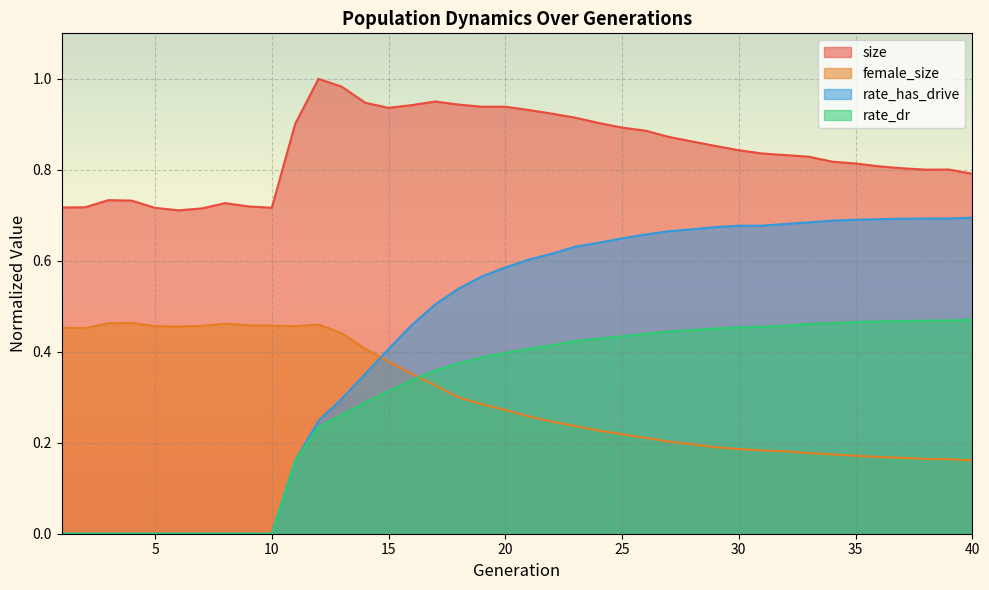

True or false: rate_has_drive and rate_dr cross at least once.

False